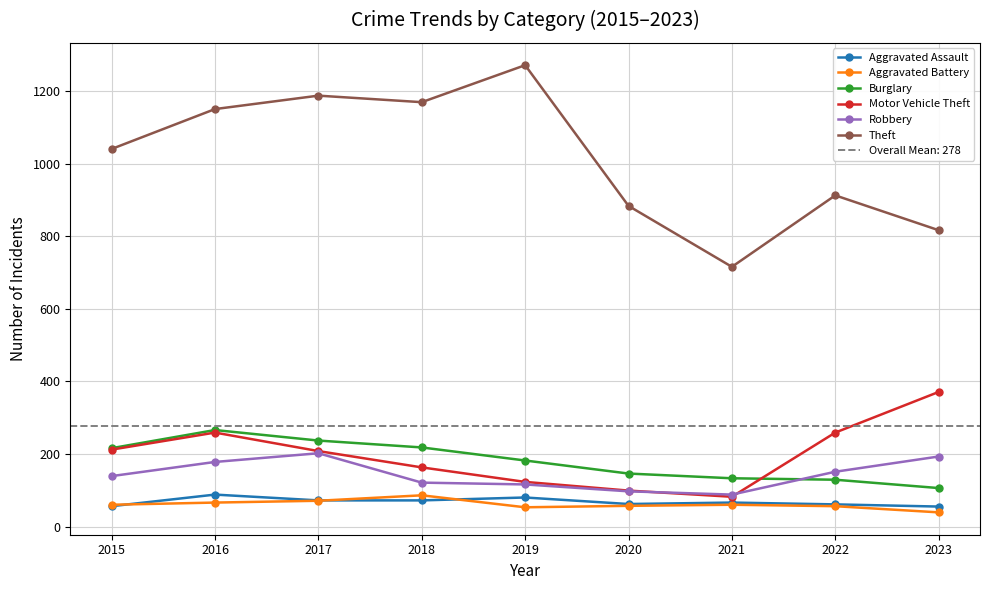

Which has a higher value, 2021 or 2023?

2021